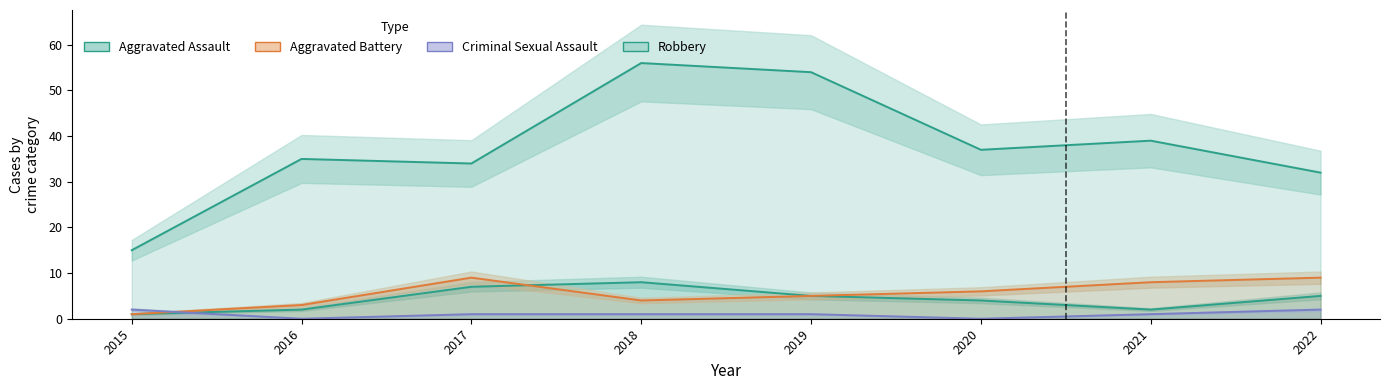

True or false: Criminal Sexual Assault has a value of 2 at 2022.

True